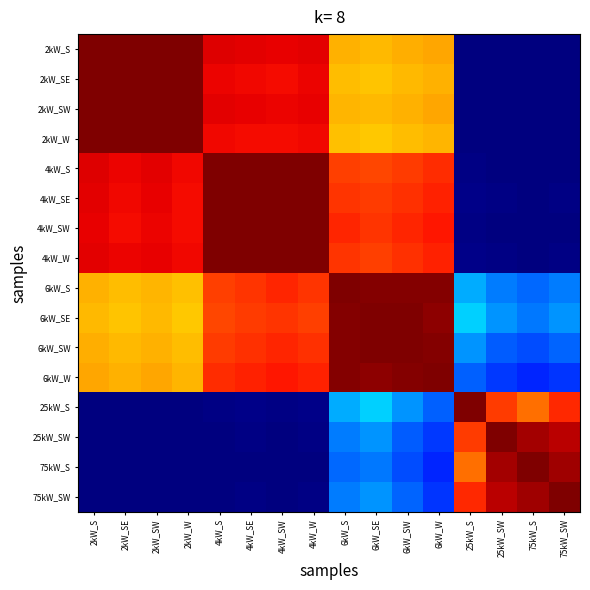

Reading left to right, extract all data points from this chart.

2kW_S: 2kW_S=1.0	2kW_SE=1.0	2kW_SW=1.0	2kW_W=1.0	4kW_S=0.9	4kW_SE=0.9	4kW_SW=0.9	4kW_W=0.9	6kW_S=0.7	6kW_SE=0.7	6kW_SW=0.7	6kW_W=0.7	25kW_S=0.0	25kW_SW=0.0	75kW_S=0.0	75kW_SW=0.0
2kW_SE: 2kW_S=1.0	2kW_SE=1.0	2kW_SW=1.0	2kW_W=1.0	4kW_S=0.9	4kW_SE=0.9	4kW_SW=0.9	4kW_W=0.9	6kW_S=0.7	6kW_SE=0.7	6kW_SW=0.7	6kW_W=0.7	25kW_S=0.0	25kW_SW=0.0	75kW_S=0.0	75kW_SW=0.0
2kW_SW: 2kW_S=1.0	2kW_SE=1.0	2kW_SW=1.0	2kW_W=1.0	4kW_S=0.9	4kW_SE=0.9	4kW_SW=0.9	4kW_W=0.9	6kW_S=0.7	6kW_SE=0.7	6kW_SW=0.7	6kW_W=0.7	25kW_S=0.0	25kW_SW=0.0	75kW_S=0.0	75kW_SW=0.0
2kW_W: 2kW_S=1.0	2kW_SE=1.0	2kW_SW=1.0	2kW_W=1.0	4kW_S=0.9	4kW_SE=0.9	4kW_SW=0.9	4kW_W=0.9	6kW_S=0.7	6kW_SE=0.7	6kW_SW=0.7	6kW_W=0.7	25kW_S=0.0	25kW_SW=0.0	75kW_S=0.0	75kW_SW=0.0
4kW_S: 2kW_S=0.9	2kW_SE=0.9	2kW_SW=0.9	2kW_W=0.9	4kW_S=1.0	4kW_SE=1.0	4kW_SW=1.0	4kW_W=1.0	6kW_S=0.8	6kW_SE=0.8	6kW_SW=0.8	6kW_W=0.9	25kW_S=0.0	25kW_SW=0.0	75kW_S=0.0	75kW_SW=0.0
4kW_SE: 2kW_S=0.9	2kW_SE=0.9	2kW_SW=0.9	2kW_W=0.9	4kW_S=1.0	4kW_SE=1.0	4kW_SW=1.0	4kW_W=1.0	6kW_S=0.9	6kW_SE=0.8	6kW_SW=0.9	6kW_W=0.9	25kW_S=0.0	25kW_SW=0.0	75kW_S=0.0	75kW_SW=0.0
4kW_SW: 2kW_S=0.9	2kW_SE=0.9	2kW_SW=0.9	2kW_W=0.9	4kW_S=1.0	4kW_SE=1.0	4kW_SW=1.0	4kW_W=1.0	6kW_S=0.9	6kW_SE=0.9	6kW_SW=0.9	6kW_W=0.9	25kW_S=0.0	25kW_SW=0.0	75kW_S=0.0	75kW_SW=0.0
4kW_W: 2kW_S=0.9	2kW_SE=0.9	2kW_SW=0.9	2kW_W=0.9	4kW_S=1.0	4kW_SE=1.0	4kW_SW=1.0	4kW_W=1.0	6kW_S=0.9	6kW_SE=0.8	6kW_SW=0.9	6kW_W=0.9	25kW_S=0.0	25kW_SW=0.0	75kW_S=0.0	75kW_SW=0.0
6kW_S: 2kW_S=0.7	2kW_SE=0.7	2kW_SW=0.7	2kW_W=0.7	4kW_S=0.8	4kW_SE=0.9	4kW_SW=0.9	4kW_W=0.9	6kW_S=1.0	6kW_SE=1.0	6kW_SW=1.0	6kW_W=1.0	25kW_S=0.3	25kW_SW=0.2	75kW_S=0.2	75kW_SW=0.2
6kW_SE: 2kW_S=0.7	2kW_SE=0.7	2kW_SW=0.7	2kW_W=0.7	4kW_S=0.8	4kW_SE=0.8	4kW_SW=0.9	4kW_W=0.8	6kW_S=1.0	6kW_SE=1.0	6kW_SW=1.0	6kW_W=1.0	25kW_S=0.3	25kW_SW=0.3	75kW_S=0.2	75kW_SW=0.3
6kW_SW: 2kW_S=0.7	2kW_SE=0.7	2kW_SW=0.7	2kW_W=0.7	4kW_S=0.8	4kW_SE=0.9	4kW_SW=0.9	4kW_W=0.9	6kW_S=1.0	6kW_SE=1.0	6kW_SW=1.0	6kW_W=1.0	25kW_S=0.3	25kW_SW=0.2	75kW_S=0.2	75kW_SW=0.2
6kW_W: 2kW_S=0.7	2kW_SE=0.7	2kW_SW=0.7	2kW_W=0.7	4kW_S=0.9	4kW_SE=0.9	4kW_SW=0.9	4kW_W=0.9	6kW_S=1.0	6kW_SE=1.0	6kW_SW=1.0	6kW_W=1.0	25kW_S=0.2	25kW_SW=0.2	75kW_S=0.2	75kW_SW=0.2
25kW_S: 2kW_S=0.0	2kW_SE=0.0	2kW_SW=0.0	2kW_W=0.0	4kW_S=0.0	4kW_SE=0.0	4kW_SW=0.0	4kW_W=0.0	6kW_S=0.3	6kW_SE=0.3	6kW_SW=0.3	6kW_W=0.2	25kW_S=1.0	25kW_SW=0.8	75kW_S=0.8	75kW_SW=0.9
25kW_SW: 2kW_S=0.0	2kW_SE=0.0	2kW_SW=0.0	2kW_W=0.0	4kW_S=0.0	4kW_SE=0.0	4kW_SW=0.0	4kW_W=0.0	6kW_S=0.2	6kW_SE=0.3	6kW_SW=0.2	6kW_W=0.2	25kW_S=0.8	25kW_SW=1.0	75kW_S=1.0	75kW_SW=0.9
75kW_S: 2kW_S=0.0	2kW_SE=0.0	2kW_SW=0.0	2kW_W=0.0	4kW_S=0.0	4kW_SE=0.0	4kW_SW=0.0	4kW_W=0.0	6kW_S=0.2	6kW_SE=0.2	6kW_SW=0.2	6kW_W=0.2	25kW_S=0.8	25kW_SW=1.0	75kW_S=1.0	75kW_SW=1.0
75kW_SW: 2kW_S=0.0	2kW_SE=0.0	2kW_SW=0.0	2kW_W=0.0	4kW_S=0.0	4kW_SE=0.0	4kW_SW=0.0	4kW_W=0.0	6kW_S=0.2	6kW_SE=0.3	6kW_SW=0.2	6kW_W=0.2	25kW_S=0.9	25kW_SW=0.9	75kW_S=1.0	75kW_SW=1.0